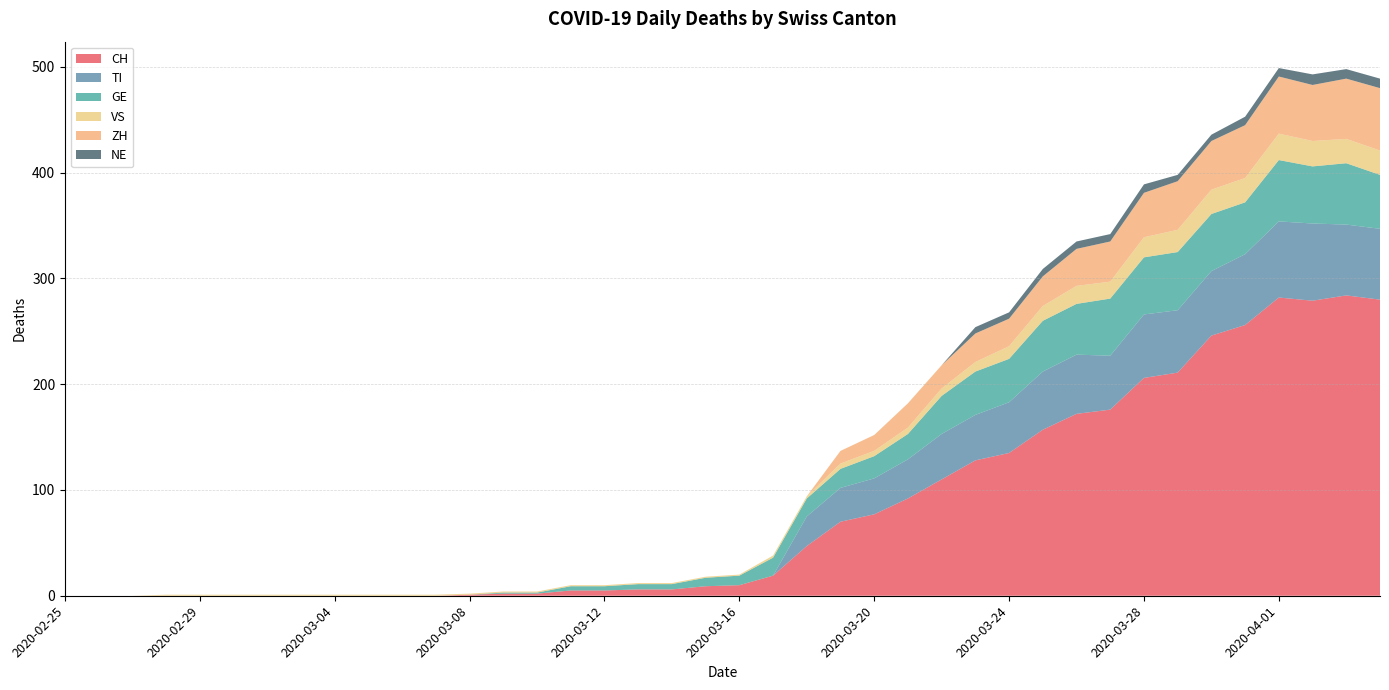

Reading right to left, list all the values displayed in this chart.

CH: 280	284	279	282	256	246	211	206	176	172	157	135	128	110	92	77	70	47	19	10	9	6	6	5	5	2	2	1	0	0	0	0	0	0	0	0	0	0	0	0
TI: 67	67	73	72	67	61	59	60	51	56	55	48	43	43	37	34	32	28	0	0	0	0	0	0	0	0	0	0	0	0	0	0	0	0	0	0	0	0	0	0
GE: 51	58	54	58	49	54	55	54	54	48	48	41	41	36	24	21	18	17	17	9	8	5	5	4	4	1	1	0	0	0	0	0	0	0	0	0	0	0	0	0
VS: 23	23	24	25	23	23	21	19	16	17	14	12	9	7	6	5	5	2	2	1	1	1	1	1	1	1	1	1	1	1	1	1	1	1	1	1	1	0	0	0
ZH: 59	57	53	54	50	46	46	42	38	35	28	26	27	22	23	15	12	0	0	0	0	0	0	0	0	0	0	0	0	0	0	0	0	0	0	0	0	0	0	0
NE: 9	9	10	8	8	6	6	8	7	7	7	6	6	0	0	0	0	0	0	0	0	0	0	0	0	0	0	0	0	0	0	0	0	0	0	0	0	0	0	0